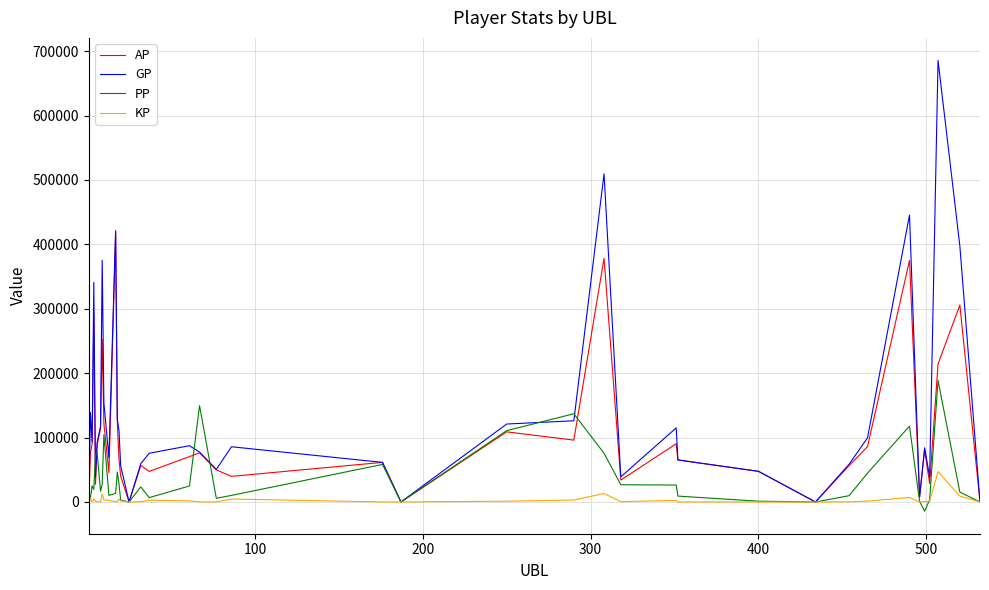

What is the smallest value displayed?

-14307.0